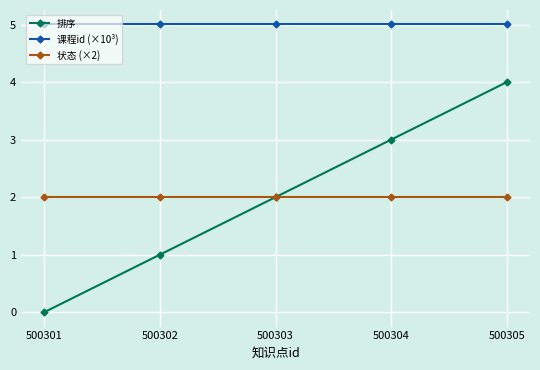

Rank the series at 500304 from highest to lowest value.

课程id (×10³), 排序, 状态 (×2)